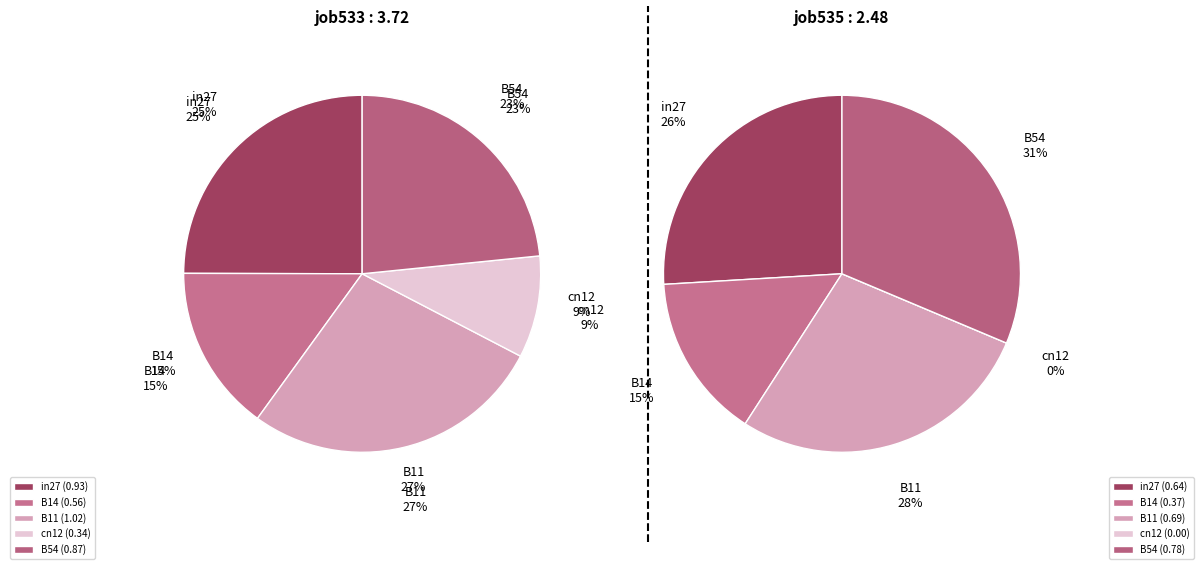

How many segments does this pie chart have?

5